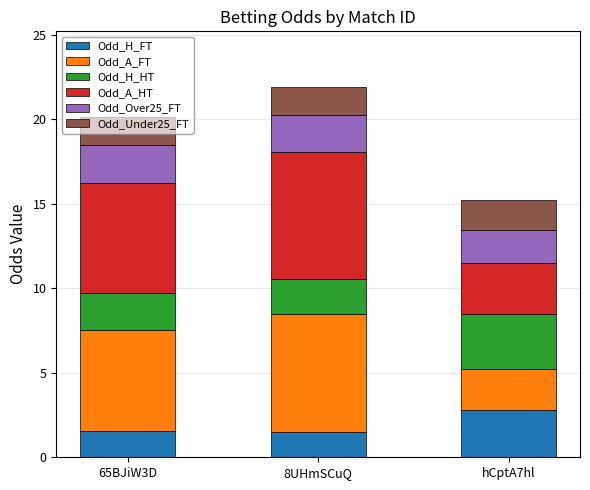

What is the minimum value for Odd_H_FT?

1.5